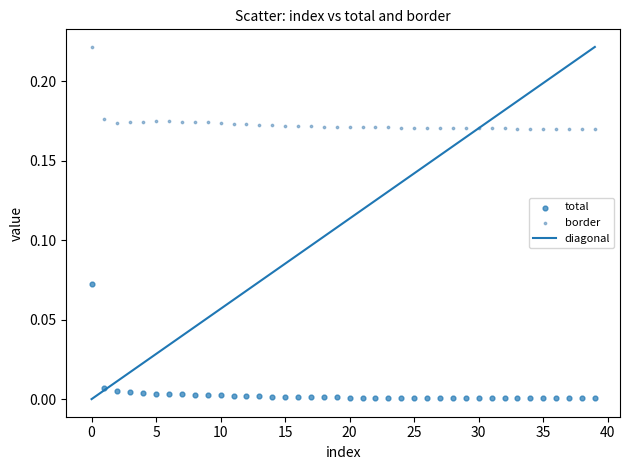

Which series reaches the minimum Y coordinate?

total